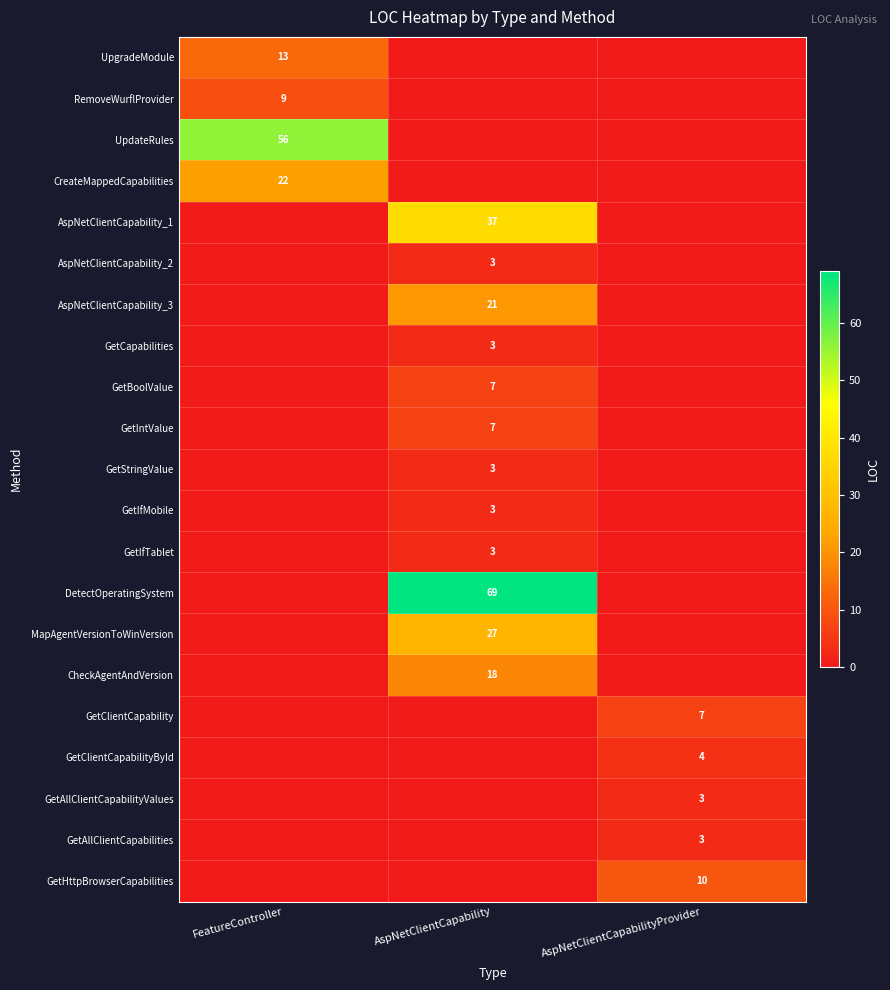

Is the value of DetectOperatingSystem at AspNetClientCapability greater than the value of UpdateRules at FeatureController?

Yes